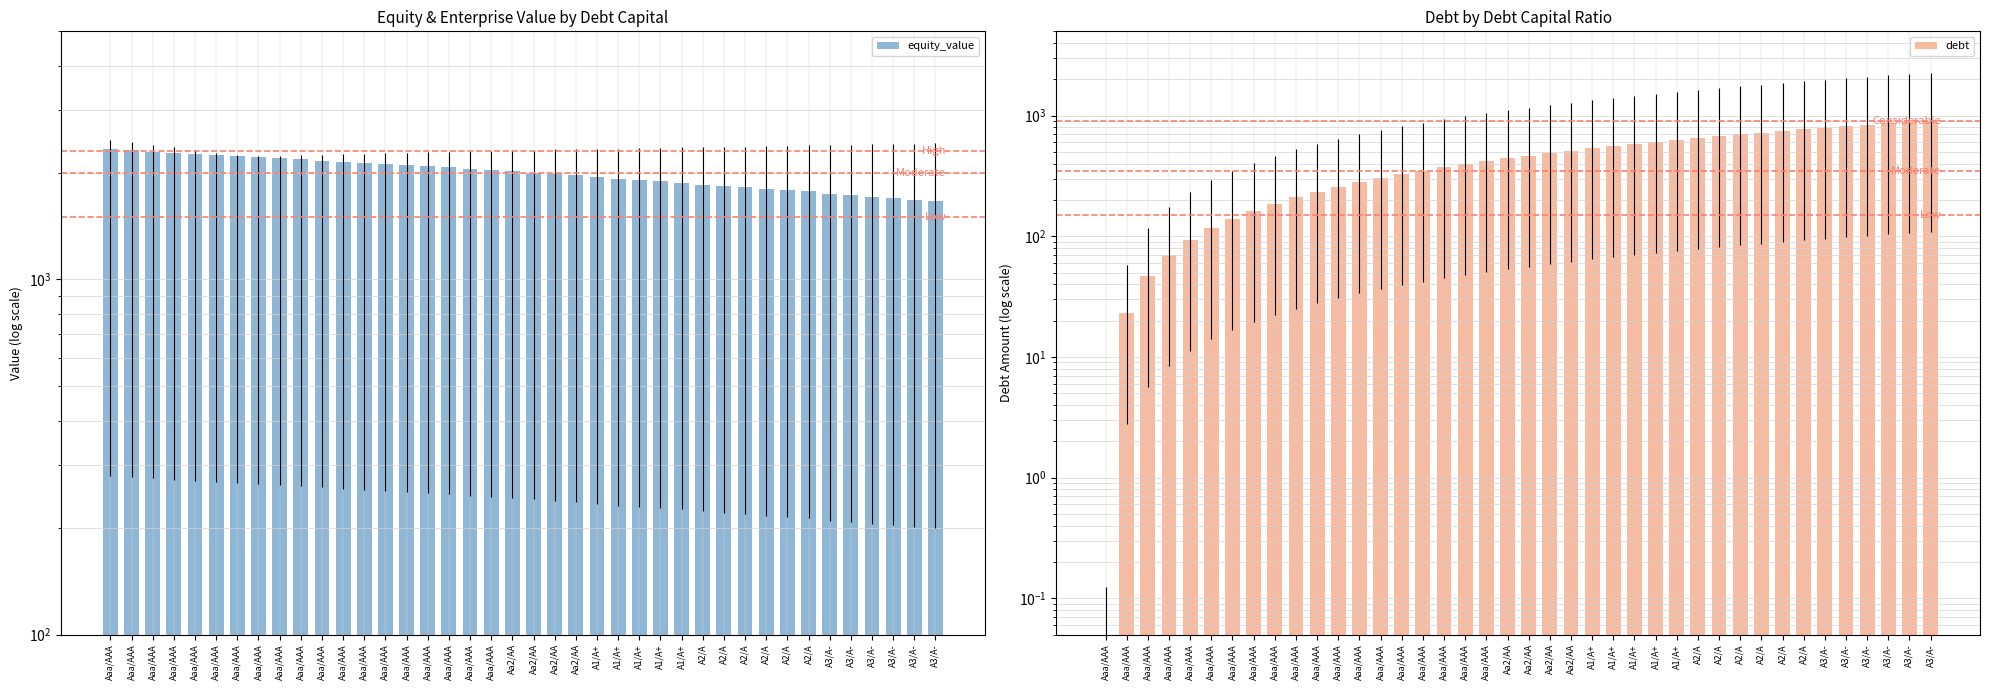

What is the difference between the second highest and second lowest values in the equity_value series?

632.6